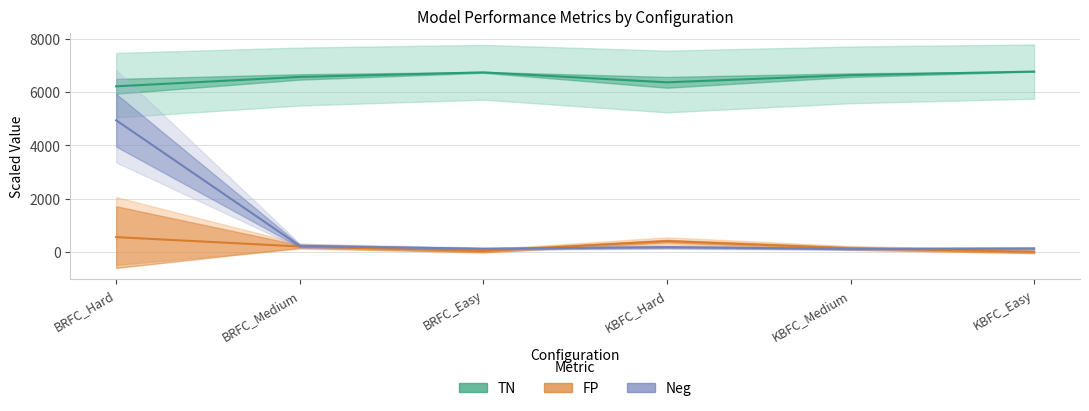

Rank the series at KBFC_Medium from lowest to highest value.

Neg, FP, TN